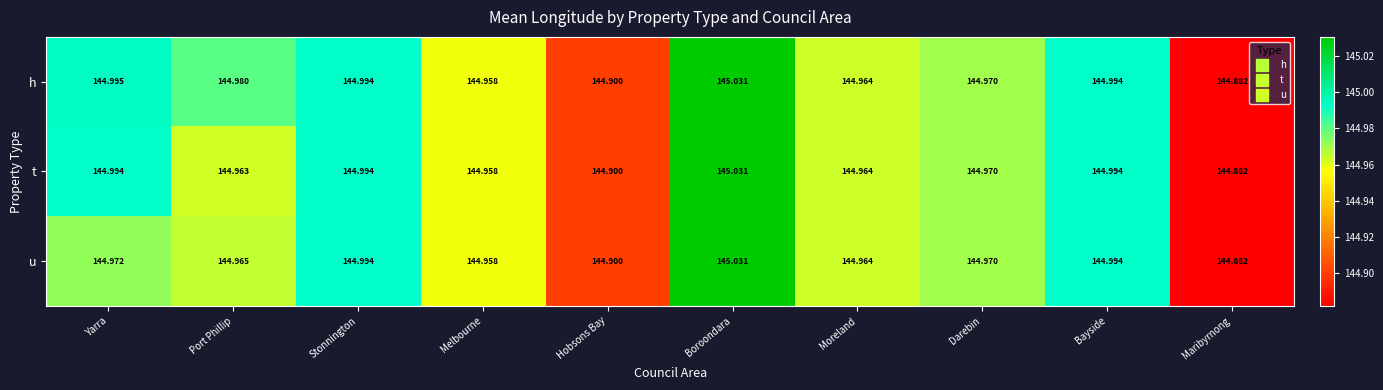

At which category is the sum across all series the highest?

Boroondara